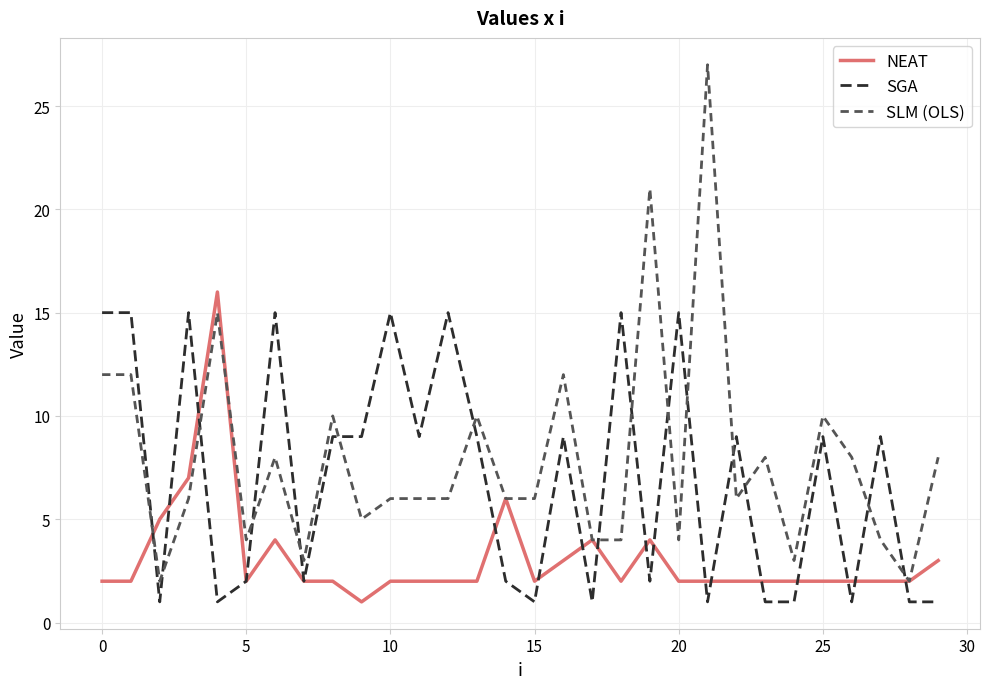

Which series has the largest total across all categories?

SLM (OLS)